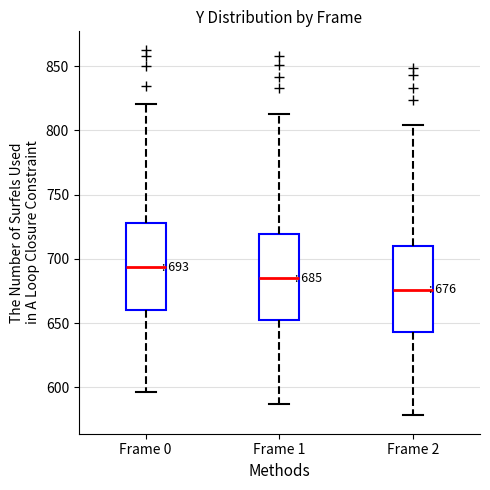

Which box's median line is the highest?

Frame 0